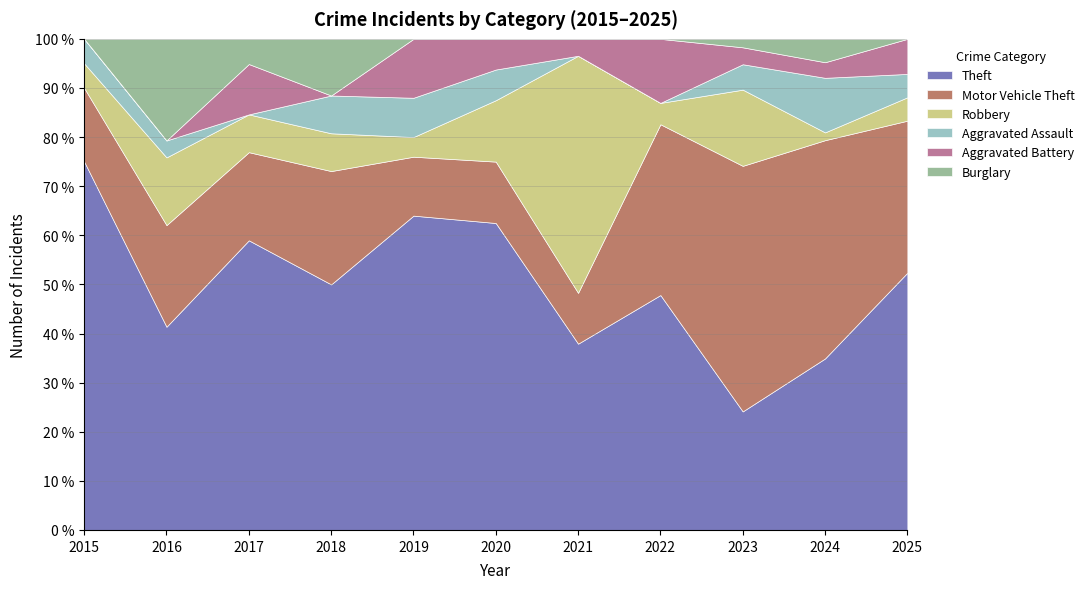

What is the total value across all series at 2022?

100.0